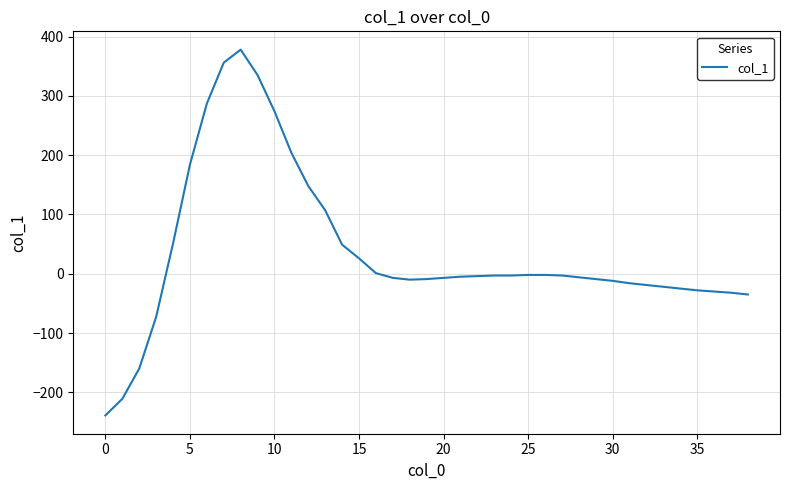

What is the maximum value shown in the chart?

378